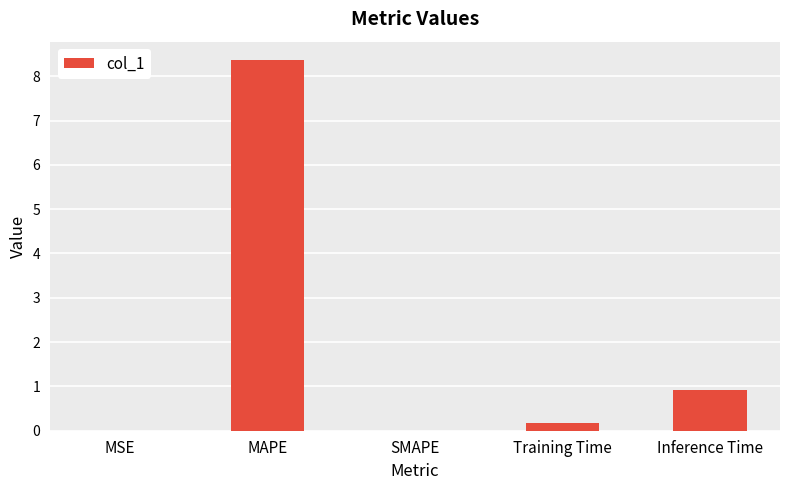

What is the sum of the values at SMAPE and Inference Time?

0.9